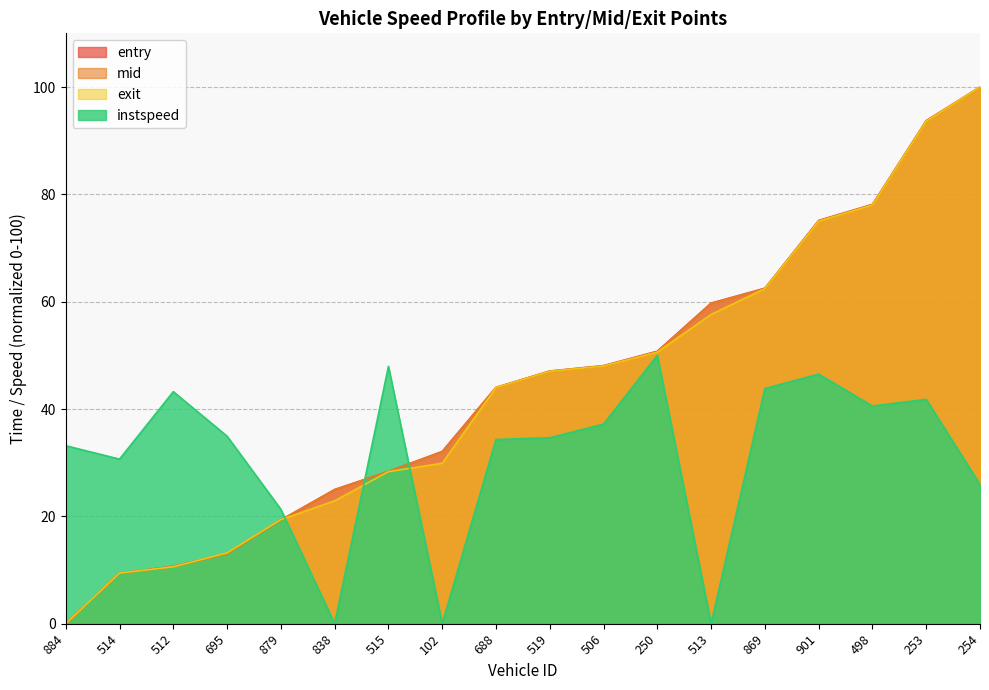

Where does the instspeed series first go above 34?

512